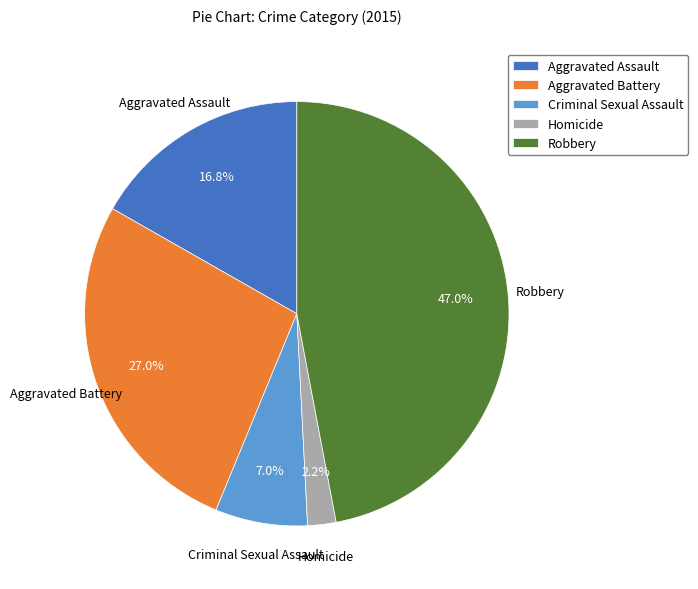

How many slices are in this pie chart?

5